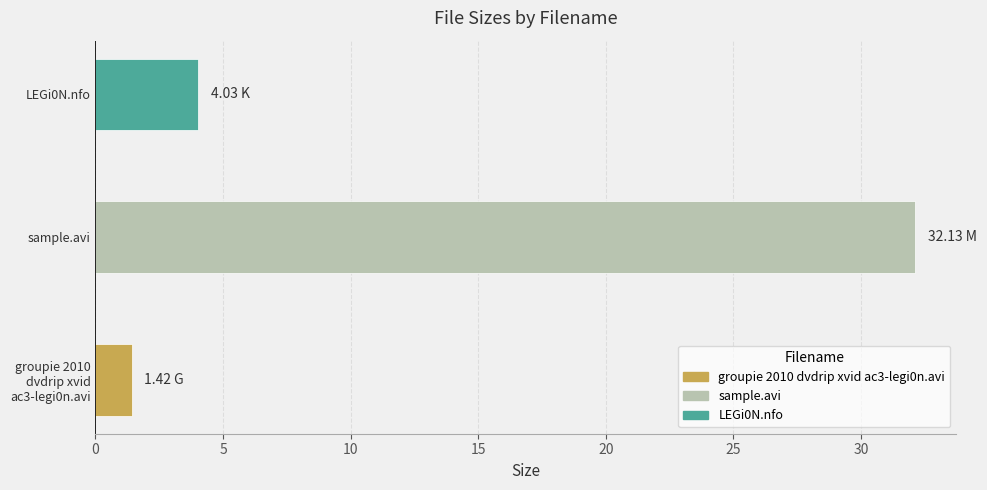

List the labels in order of value, largest first.

sample.avi, LEGi0N.nfo, groupie 2010
dvdrip xvid
ac3-legi0n.avi